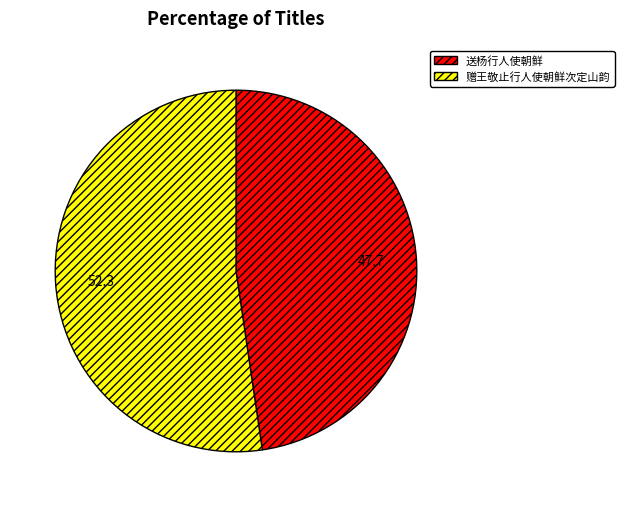

Do 赠王敬止行人使朝鲜次定山韵 and 送杨行人使朝鲜 together represent more than half of the pie?

Yes